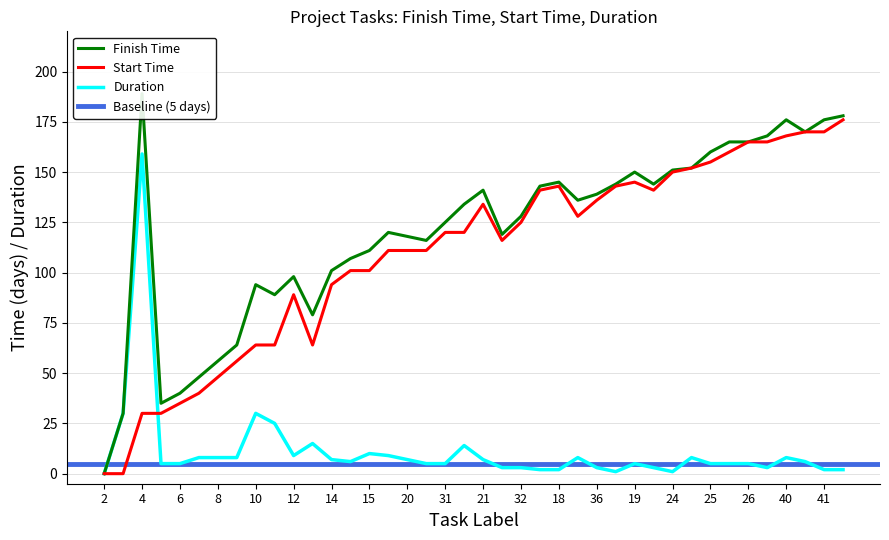

What is the difference between the maximum and minimum values in the Duration series?

159